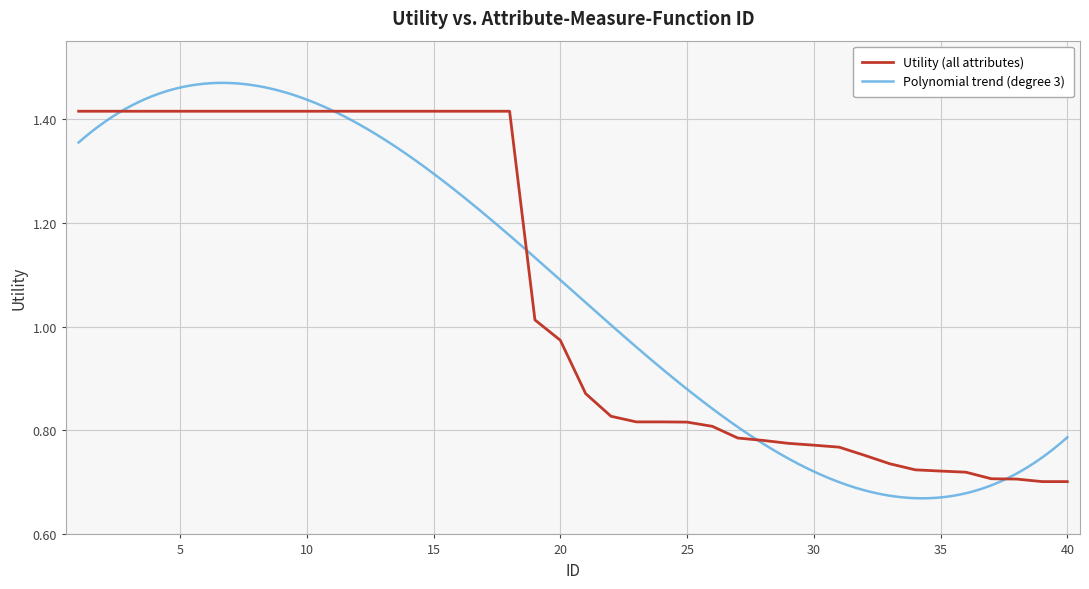

What is the difference between the second highest and minimum values?

0.7